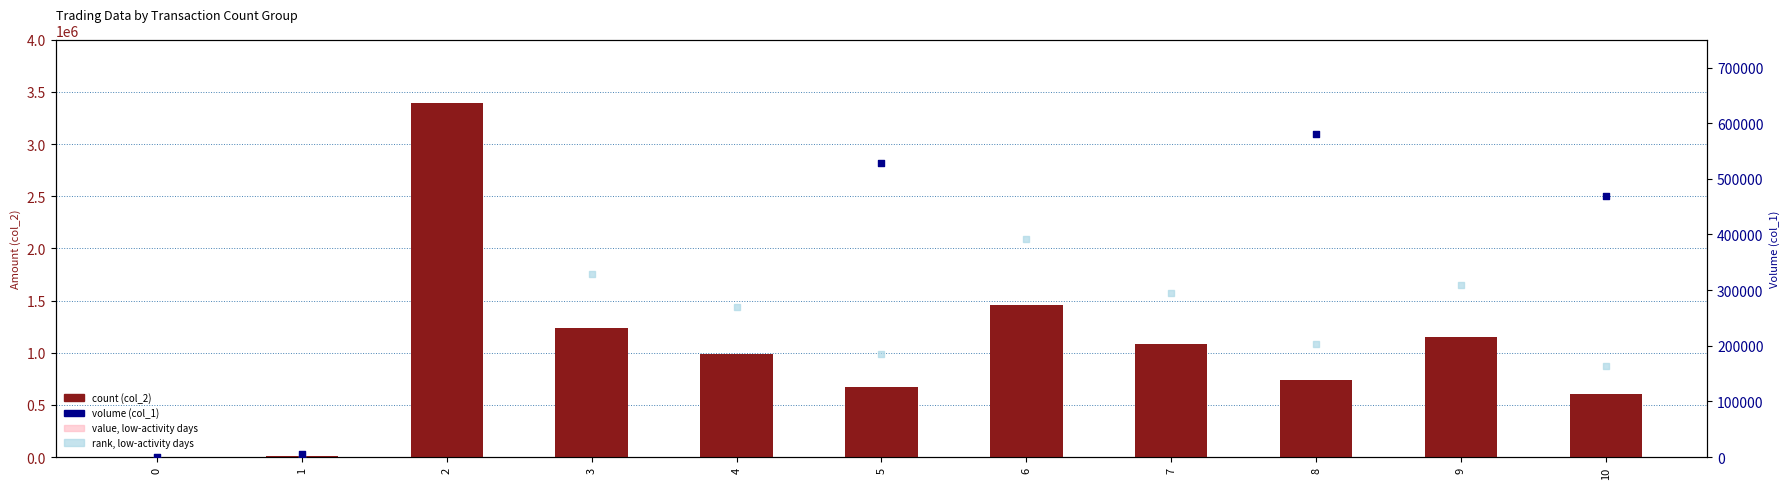

Which series contains the lowest Y value?

col_2 (amount)